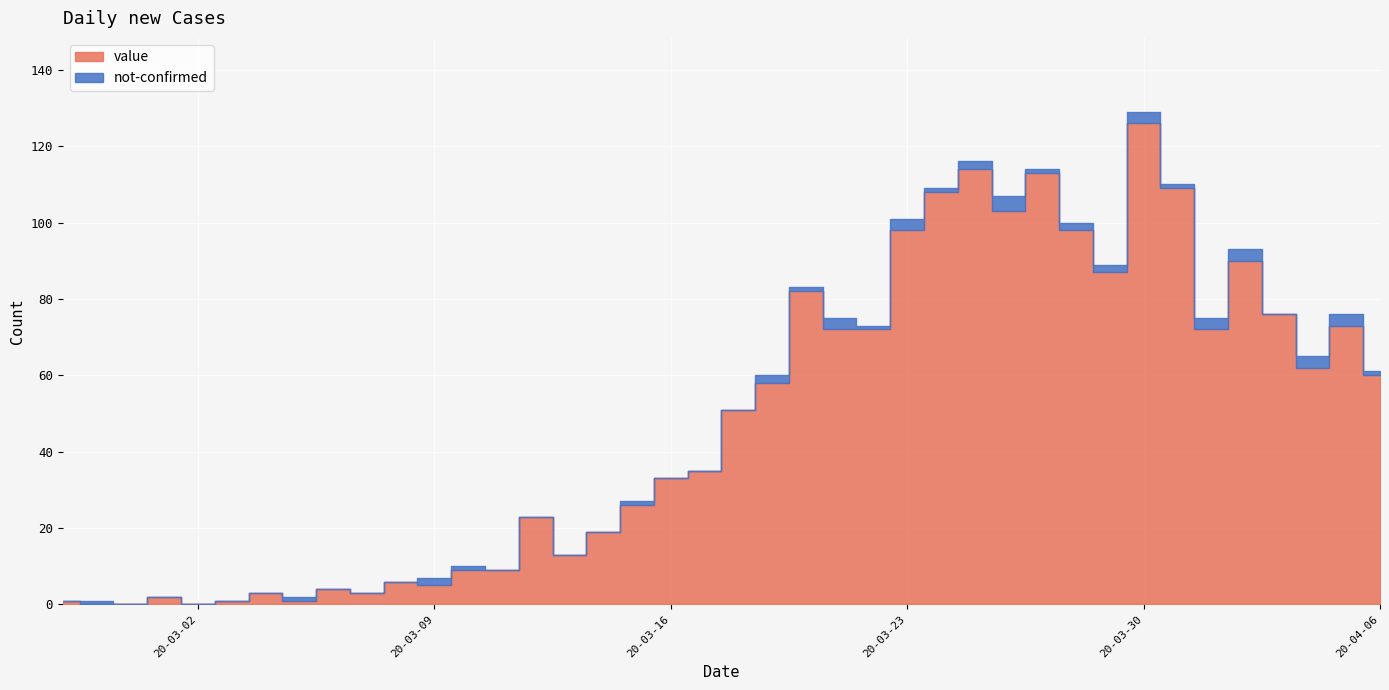

Reading left to right, transcribe all the data shown in this chart.

value: 2020-02-27=1	2020-02-28=0	2020-02-29=0	2020-03-01=2	2020-03-02=0	2020-03-03=1	2020-03-04=3	2020-03-05=1	2020-03-06=4	2020-03-07=3	2020-03-08=6	2020-03-09=5	2020-03-10=9	2020-03-11=9	2020-03-12=23	2020-03-13=13	2020-03-14=19	2020-03-15=26	2020-03-16=33	2020-03-17=35	2020-03-18=51	2020-03-19=58	2020-03-20=82	2020-03-21=72	2020-03-22=72	2020-03-23=98	2020-03-24=108	2020-03-25=114	2020-03-26=103	2020-03-27=113	2020-03-28=98	2020-03-29=87	2020-03-30=126	2020-03-31=109	2020-04-01=72	2020-04-02=90	2020-04-03=76	2020-04-04=62	2020-04-05=73	2020-04-06=60
not-confirmed: 2020-02-27=0	2020-02-28=1	2020-02-29=0	2020-03-01=0	2020-03-02=0	2020-03-03=0	2020-03-04=0	2020-03-05=1	2020-03-06=0	2020-03-07=0	2020-03-08=0	2020-03-09=2	2020-03-10=1	2020-03-11=0	2020-03-12=0	2020-03-13=0	2020-03-14=0	2020-03-15=1	2020-03-16=0	2020-03-17=0	2020-03-18=0	2020-03-19=2	2020-03-20=1	2020-03-21=3	2020-03-22=1	2020-03-23=3	2020-03-24=1	2020-03-25=2	2020-03-26=4	2020-03-27=1	2020-03-28=2	2020-03-29=2	2020-03-30=3	2020-03-31=1	2020-04-01=3	2020-04-02=3	2020-04-03=0	2020-04-04=3	2020-04-05=3	2020-04-06=1